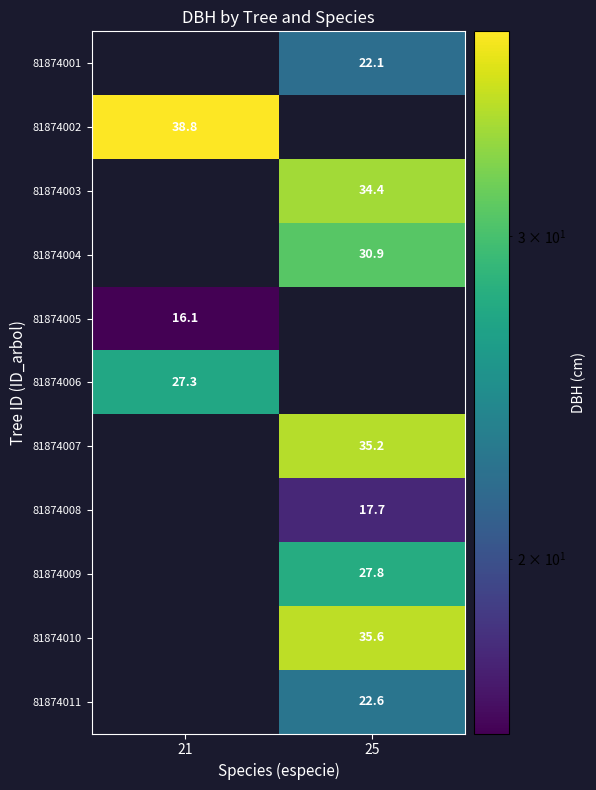

Count the number of categories in the chart.

2